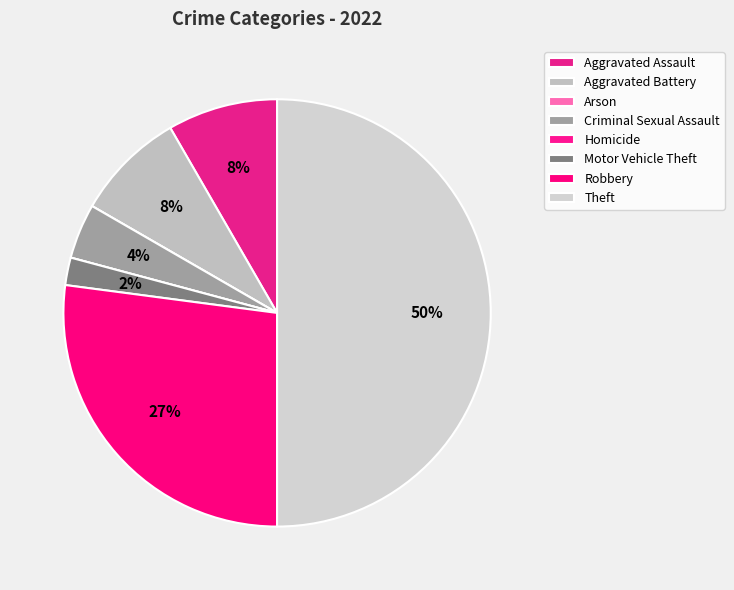

What percentage is the Aggravated Assault slice, to the nearest percent?

8%